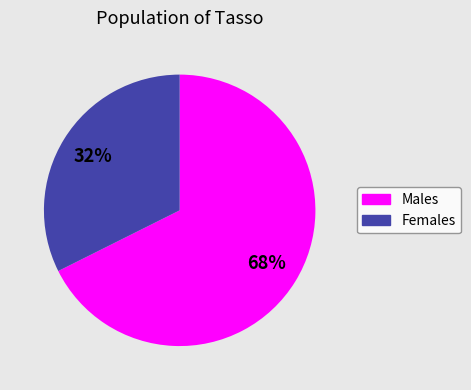

Rank the categories by value from highest to lowest.

Males, Females